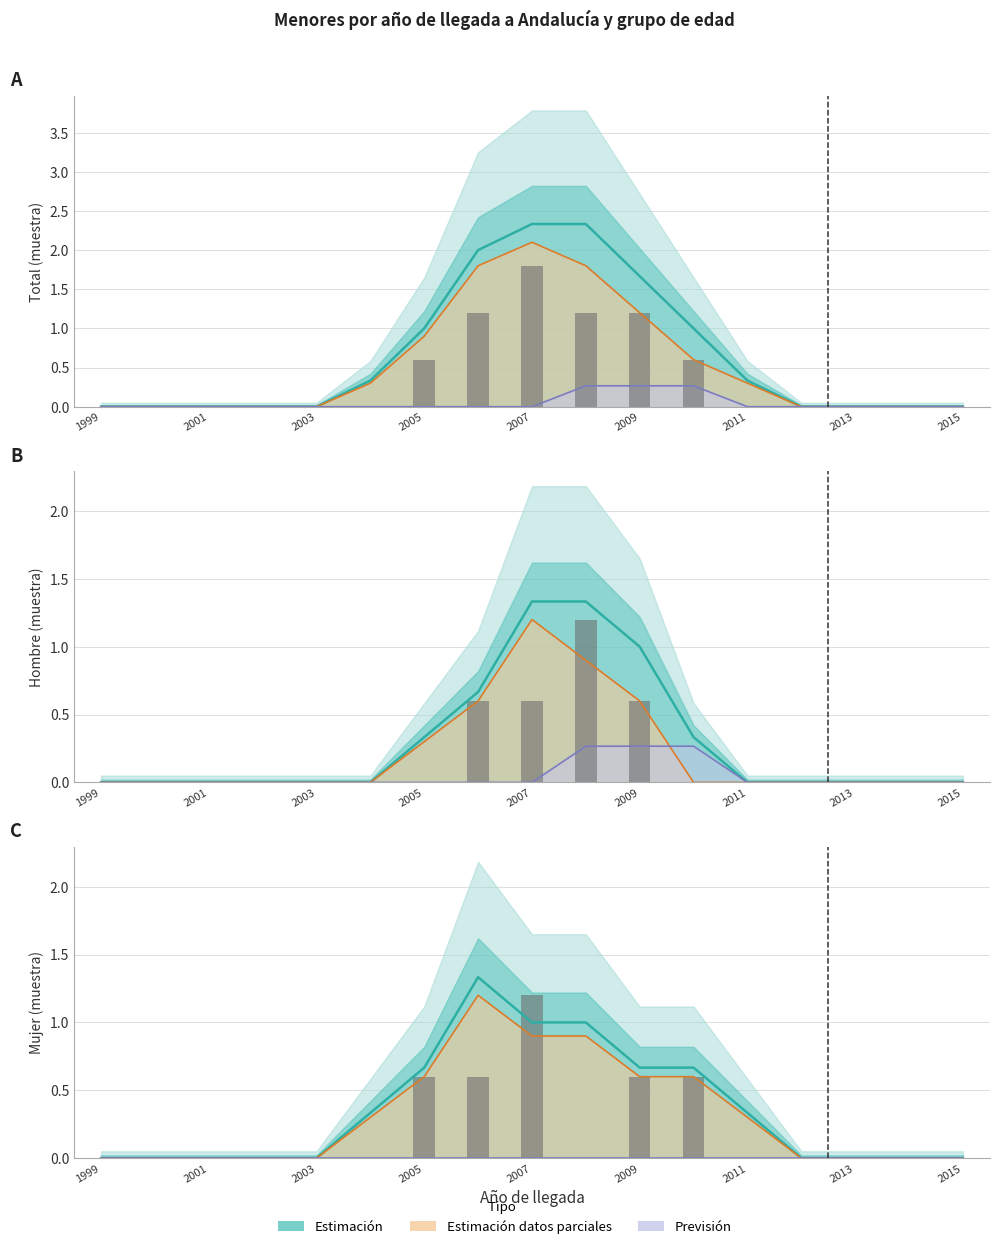

How many groups of bars are there?

17